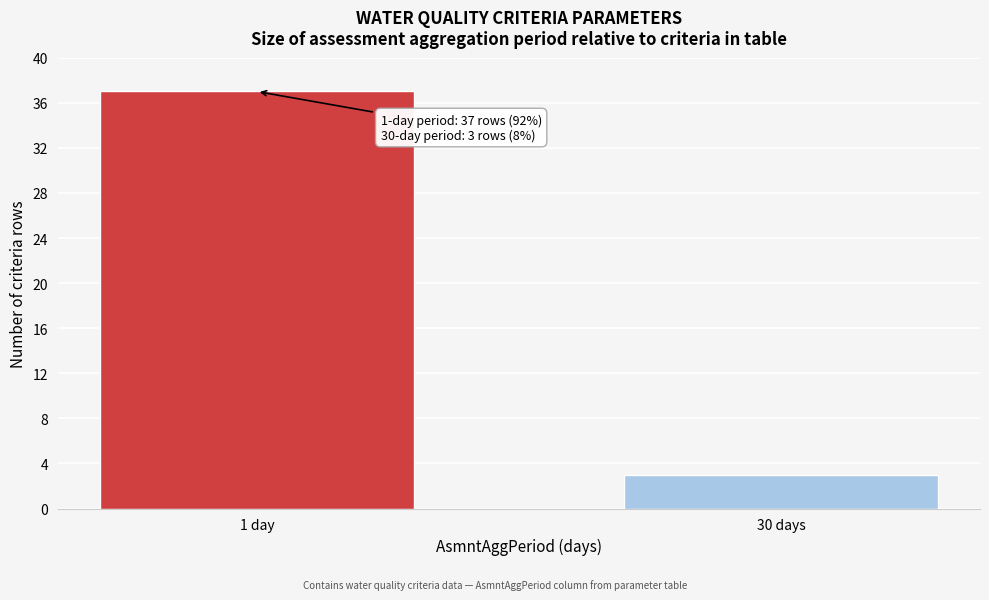

Reading left to right, what are all the values shown in this chart?

1 day=37	30 days=3